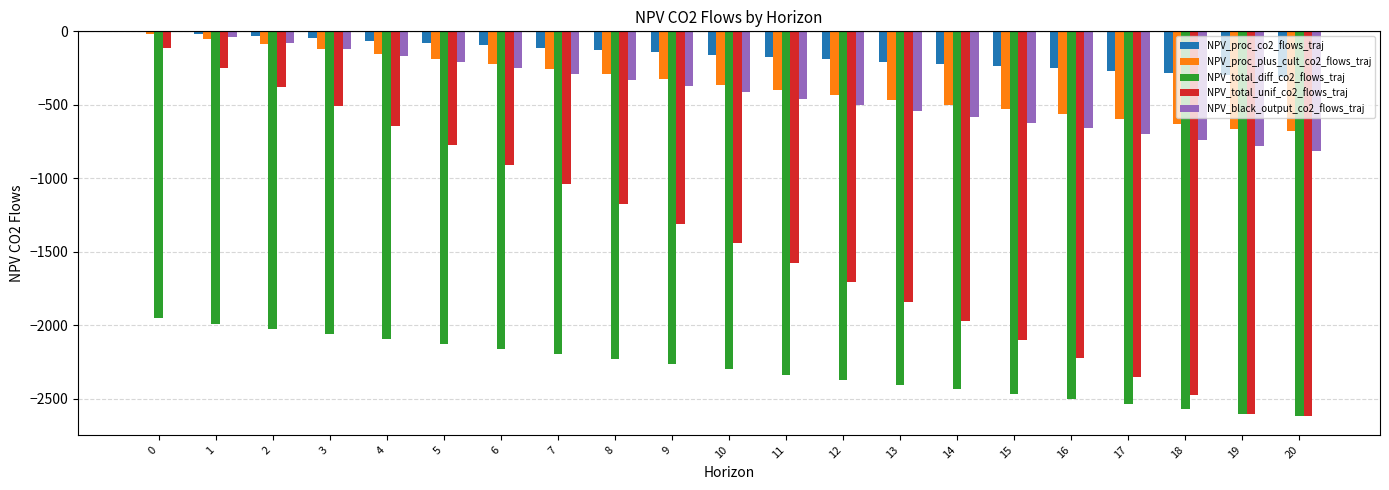

What value does the NPV_black_output_co2_flows_traj series have at 20?

-815.7